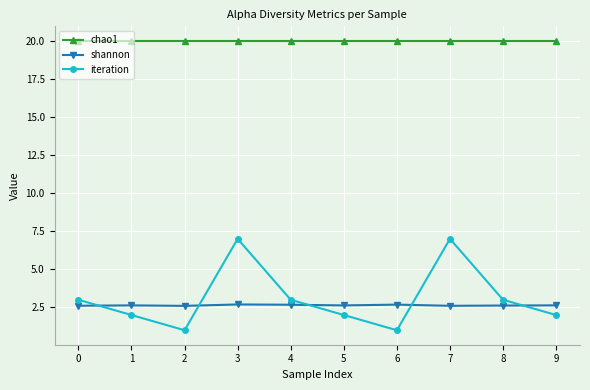

How many times do shannon and iteration cross each other?

5